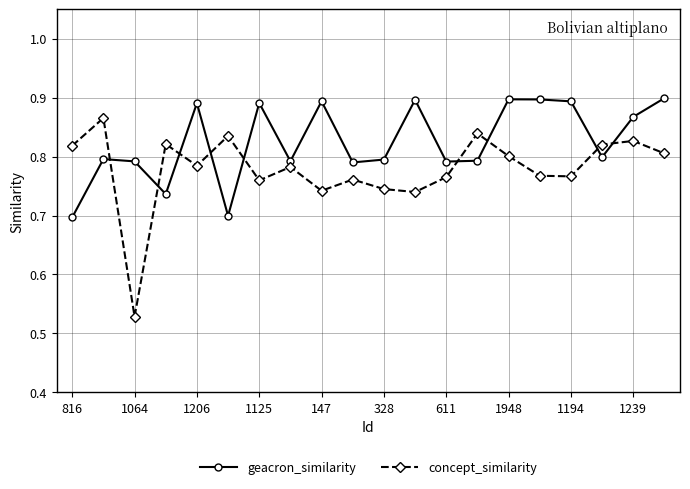

Which series has the largest total across all categories?

geacron_similarity